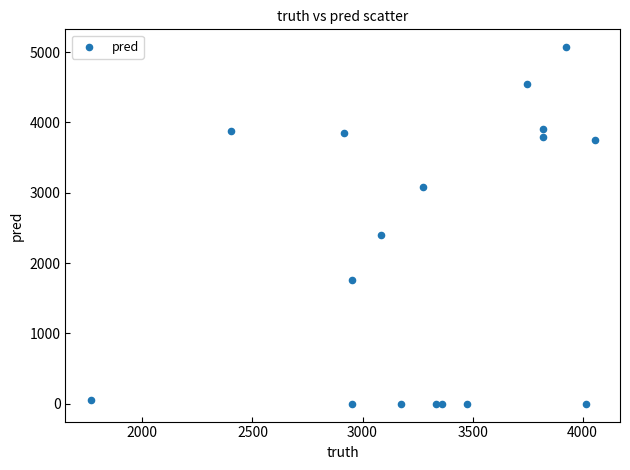

What Y value in the scatter plot is closest to 2534?

2401.0